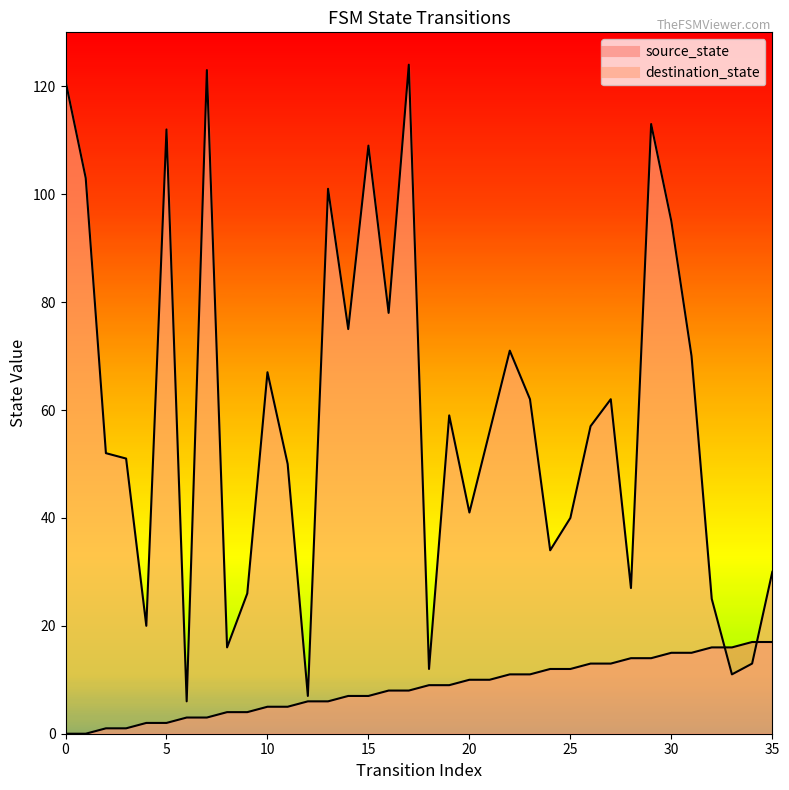

Which series ends up on top after the final intersection of destination_state and source_state?

destination_state